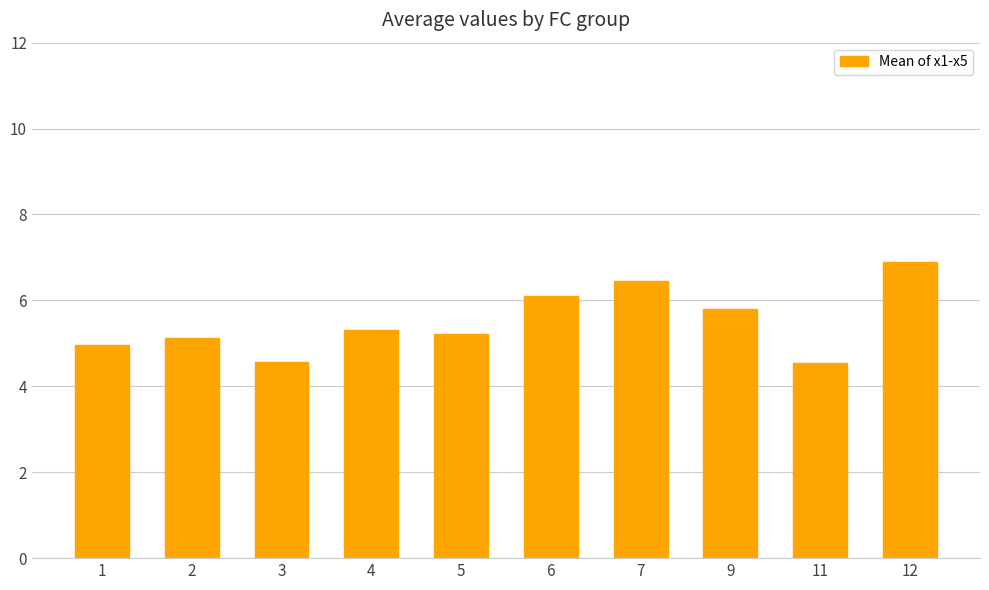

Are the bars horizontal?

No